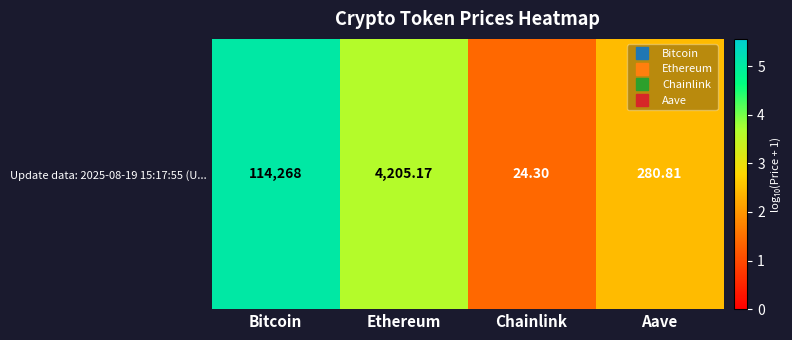

Rank the categories by value from lowest to highest.

Chainlink, Aave, Ethereum, Bitcoin